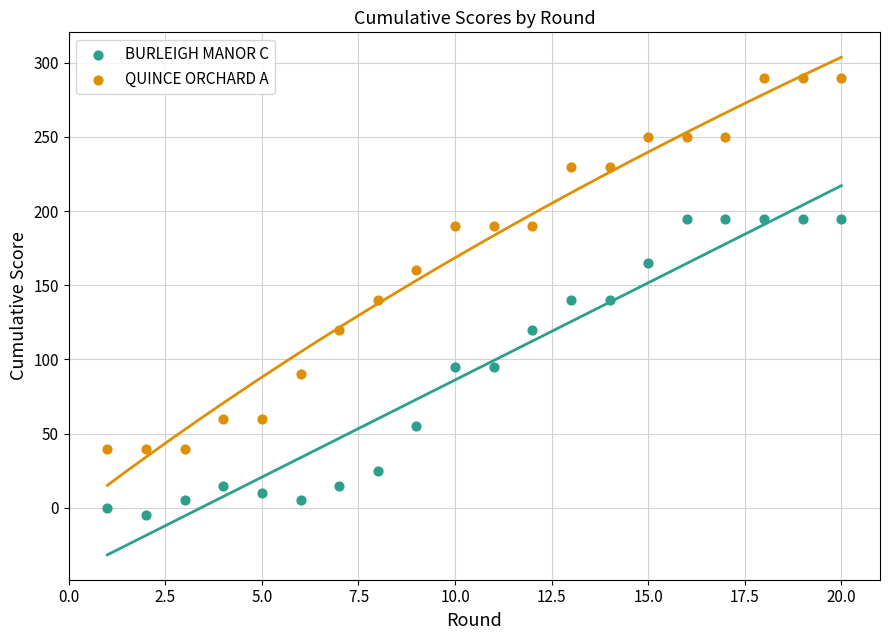

Which series has the largest Y range (max minus min)?

QUINCE ORCHARD A